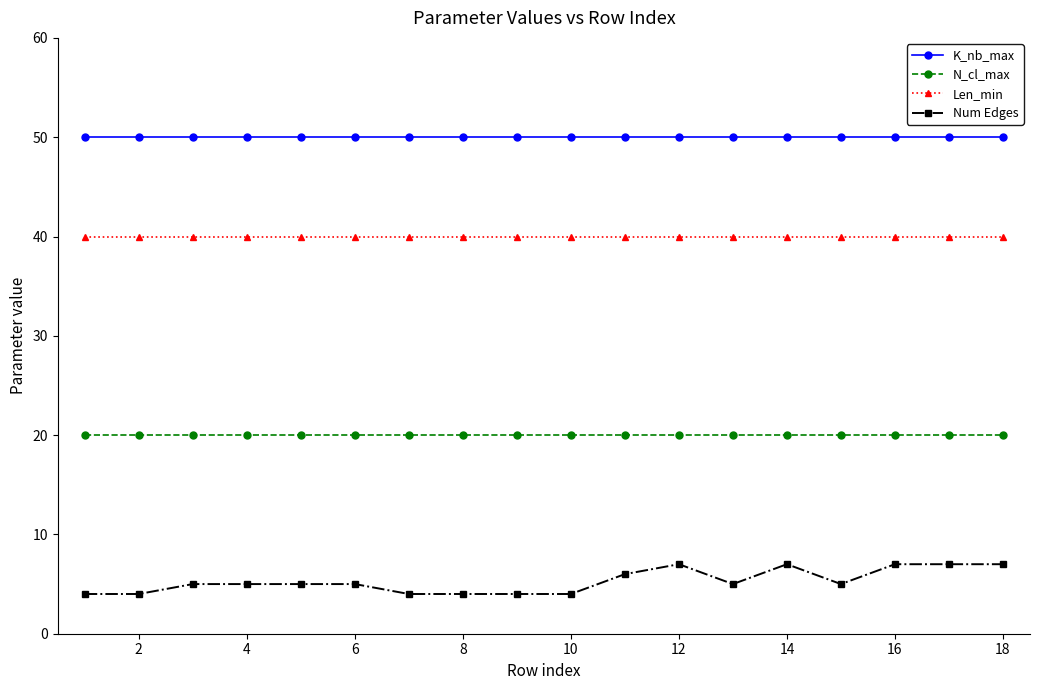

True or false: K_nb_max and N_cl_max intersect in this chart.

False